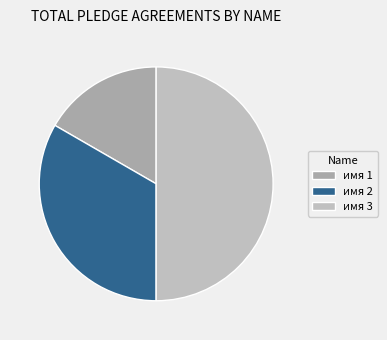

What is the largest slice in the pie chart?

имя 3